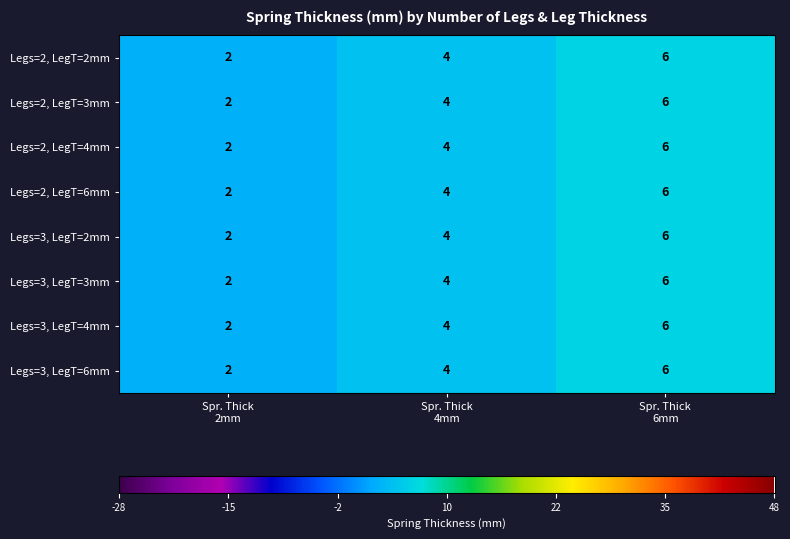

What is the total value across all series at Spr. Thick
6mm?

48